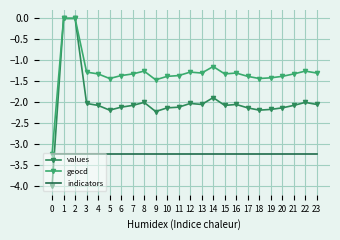

True or false: indicators has a value of -3.2 at 8.

True